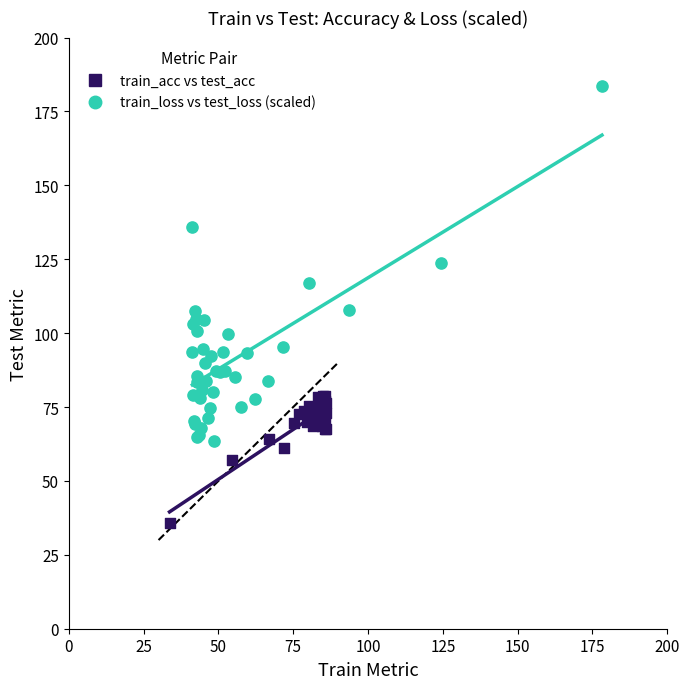

Which series reaches the maximum Y coordinate?

train_loss vs test_loss (scaled)